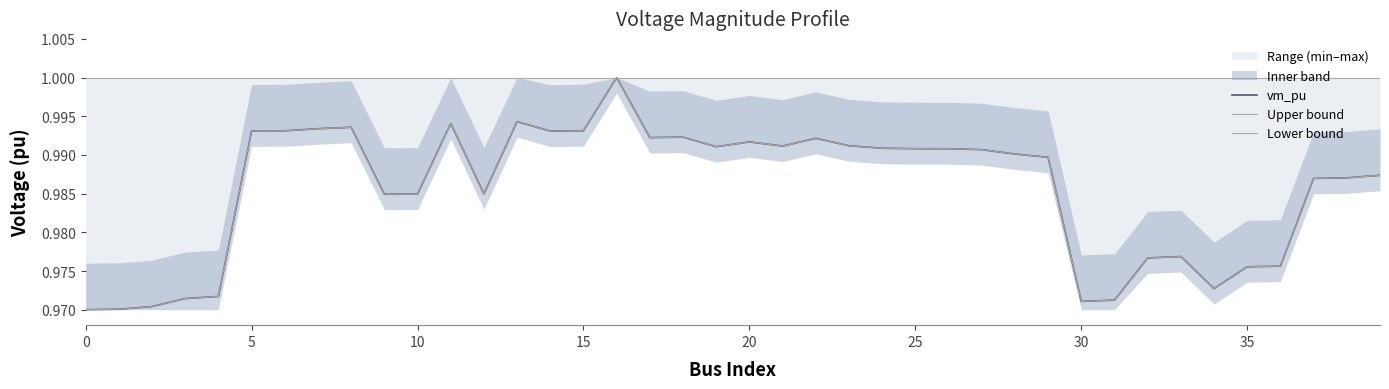

Which label corresponds to the largest value in the chart?

16